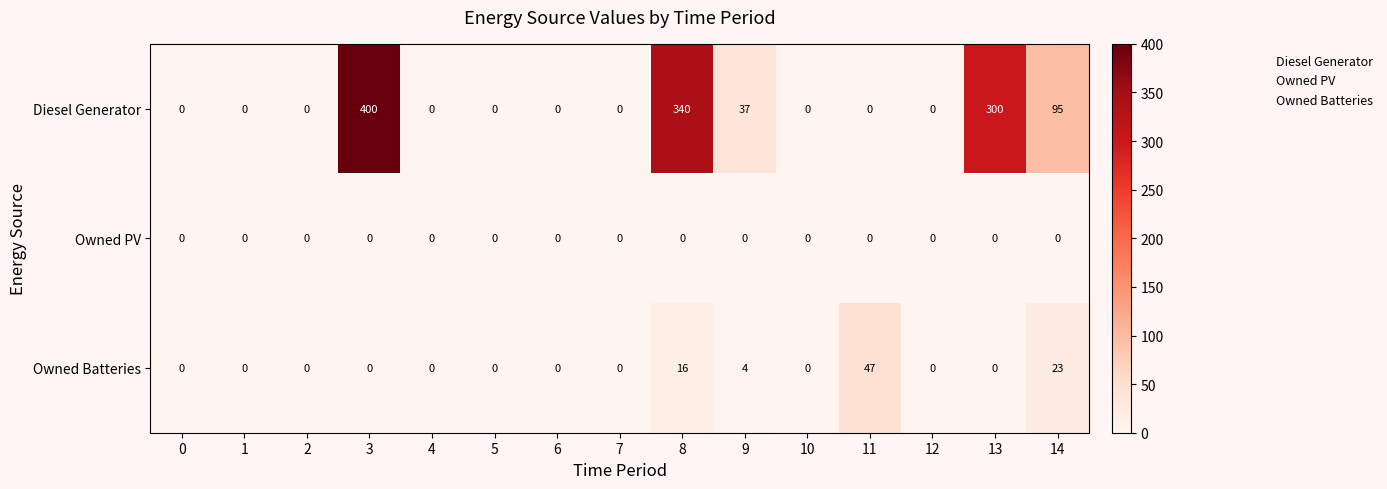

What is the total value across all series at 11?

47